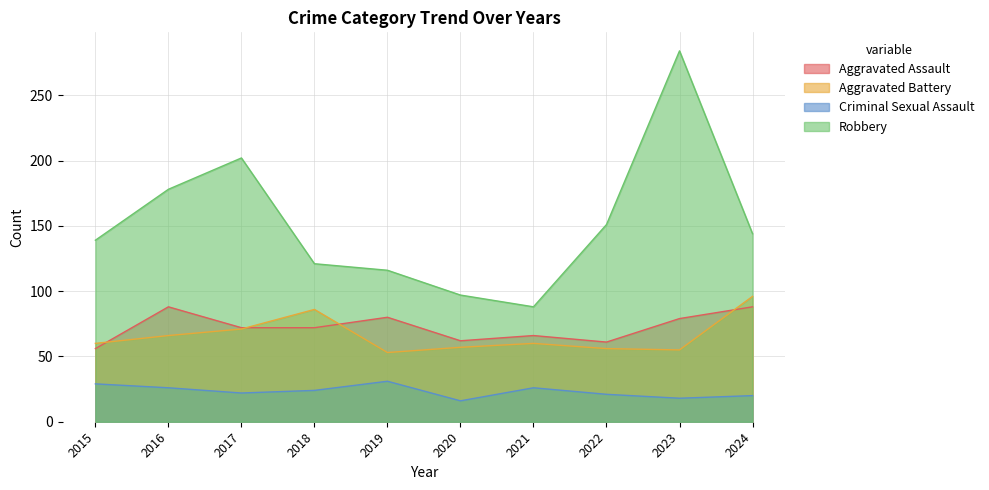

How many lines are shown in the chart?

4